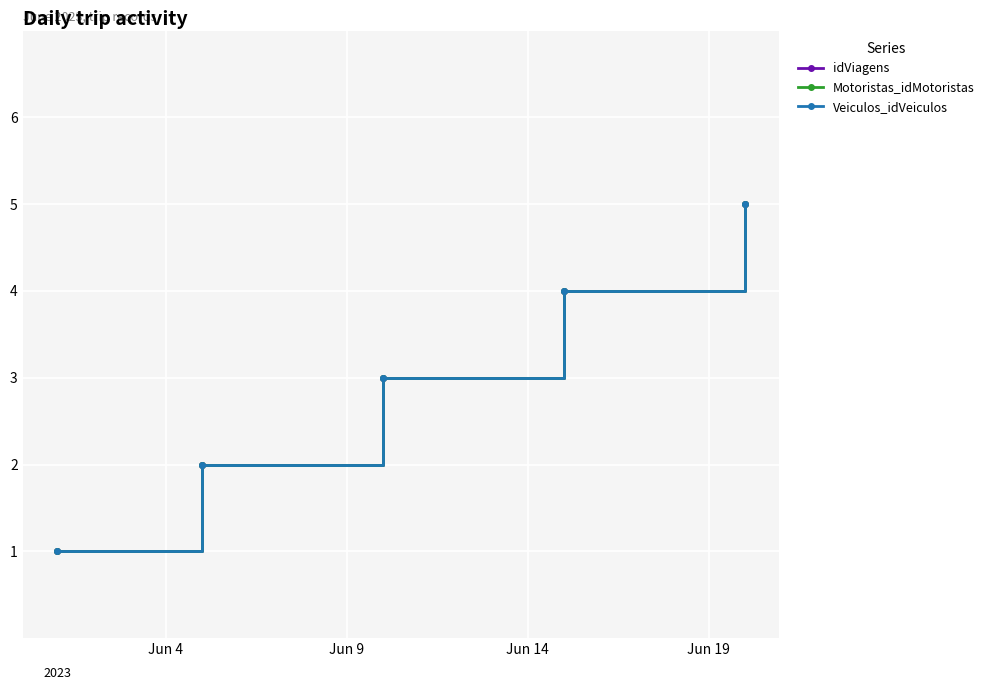

True or false: idViagens and Veiculos_idVeiculos cross at least once.

False